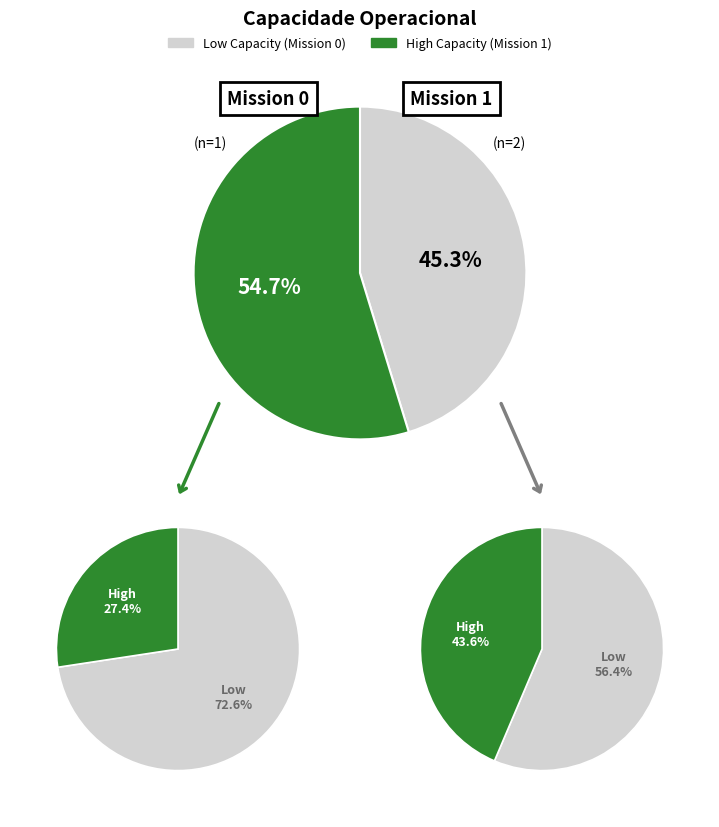

Rank the categories by value from lowest to highest.

0, 1